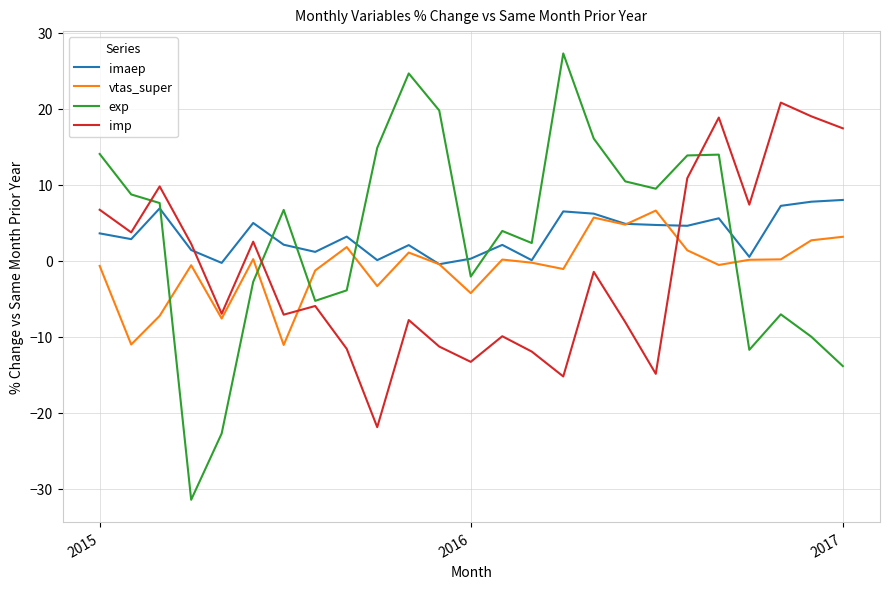

True or false: vtas_super has more than 2 interior local peaks.

True